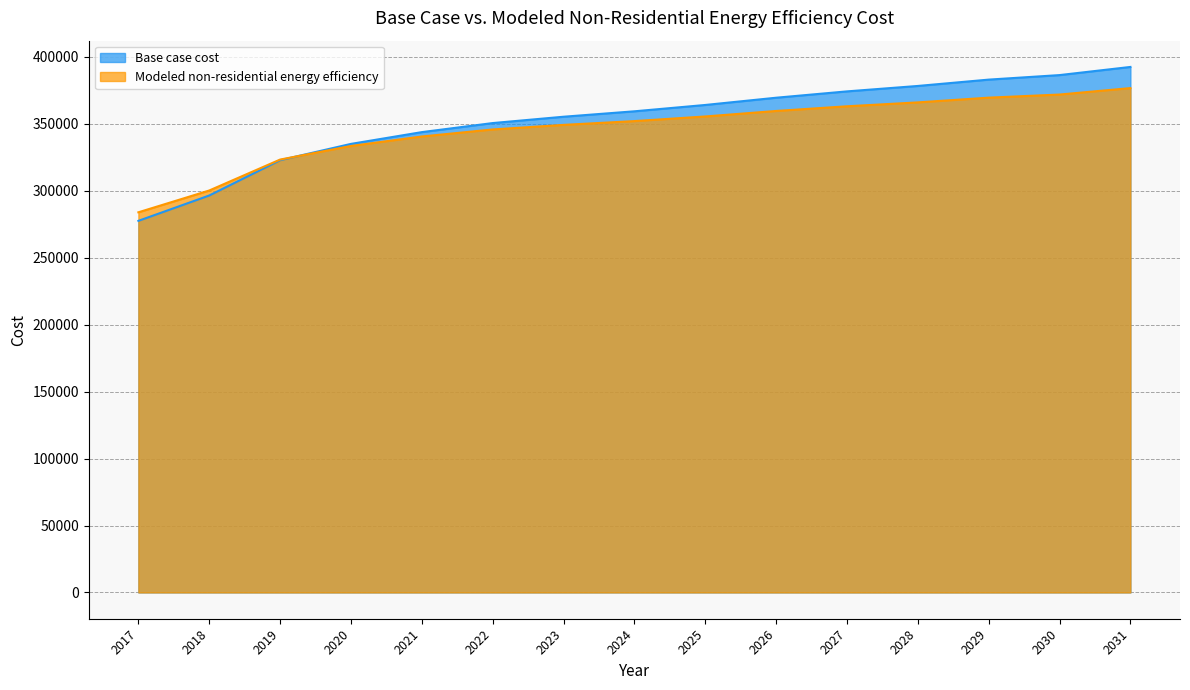

At how many categories does at least one series exceed 280471?

15